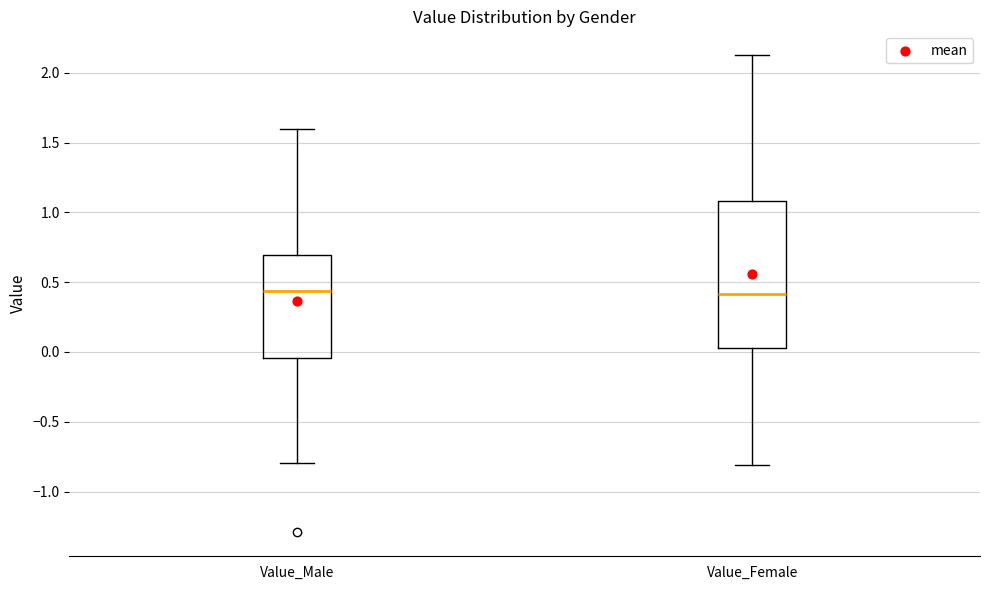

Comparing the boxes themselves (not the whiskers), which one is the tallest?

Value_Female